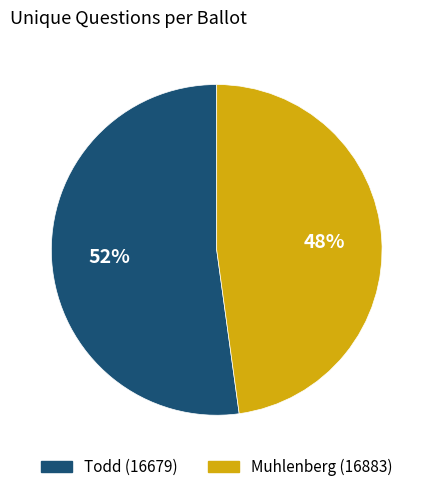

Combined, do Todd (16679) and Muhlenberg (16883) account for over 50%?

Yes